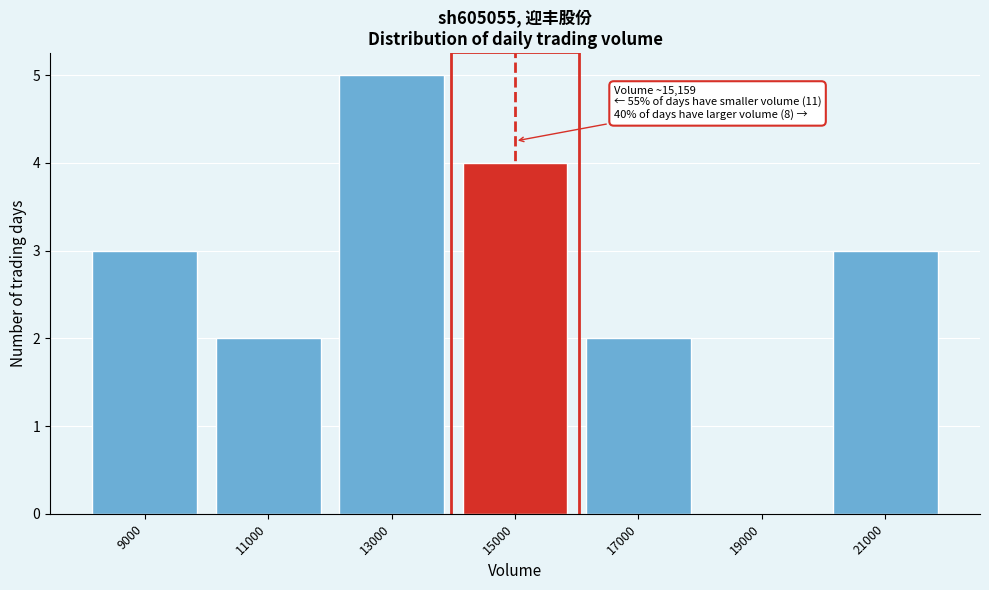

Reading right to left, extract all data points from this chart.

21000=3	19000=0	17000=2	15000=4	13000=5	11000=2	9000=3